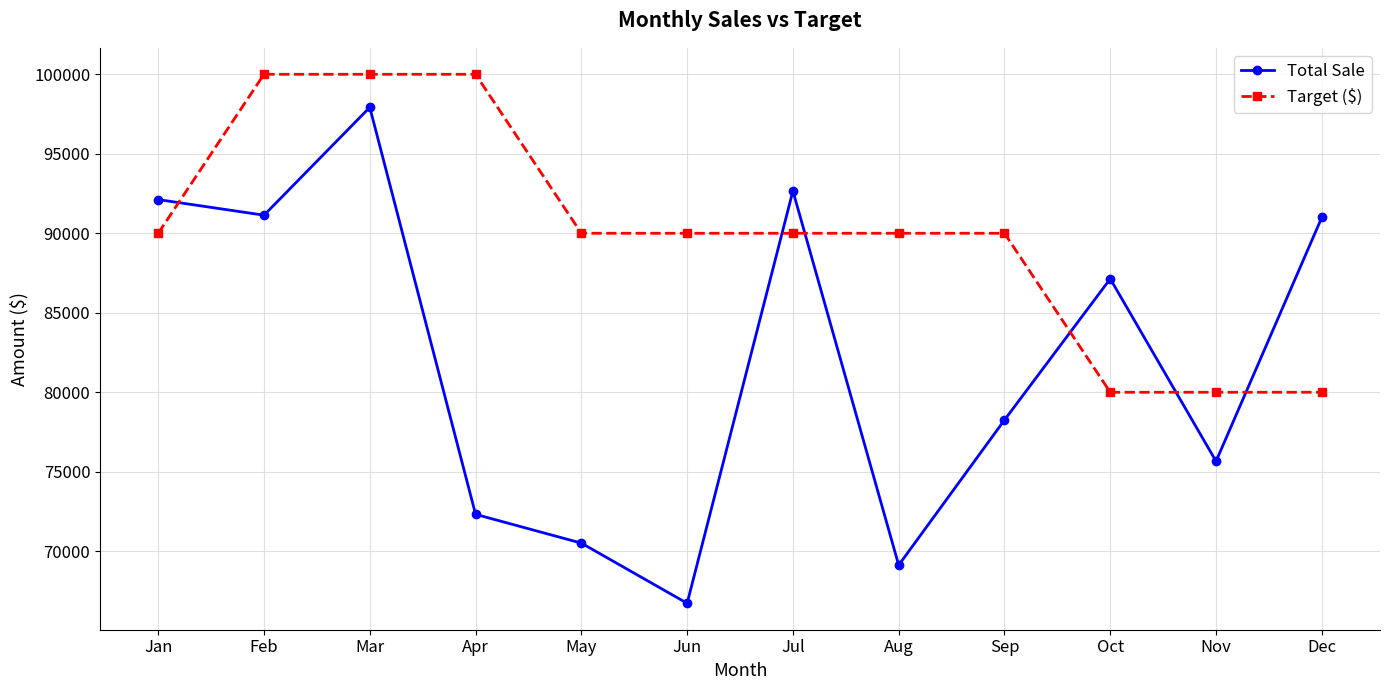

Is the value of Target ($) at Dec greater than the value of Total Sale at Jul?

No